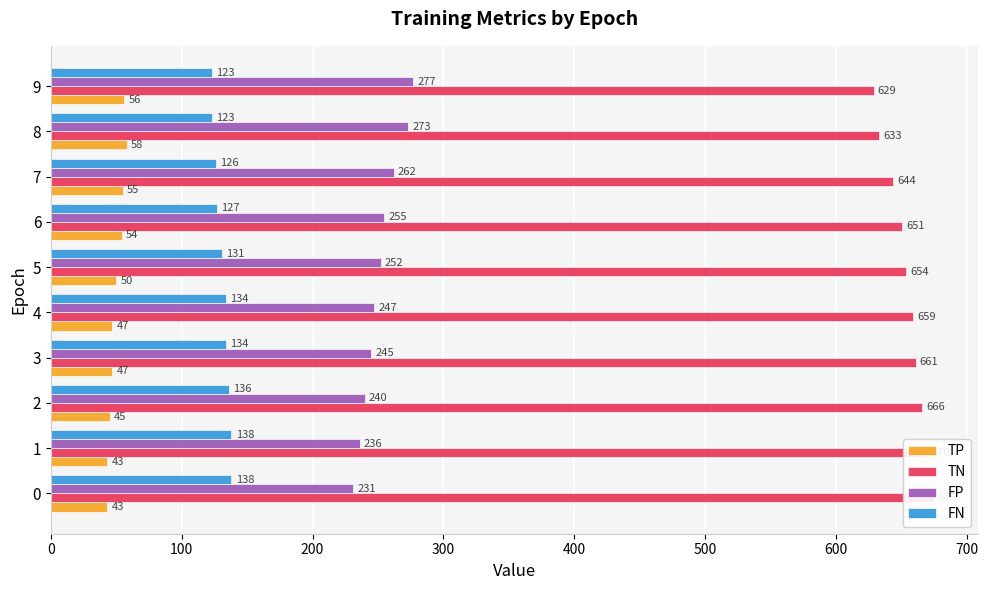

What are all the series names shown in the legend?

TP, TN, FP, FN